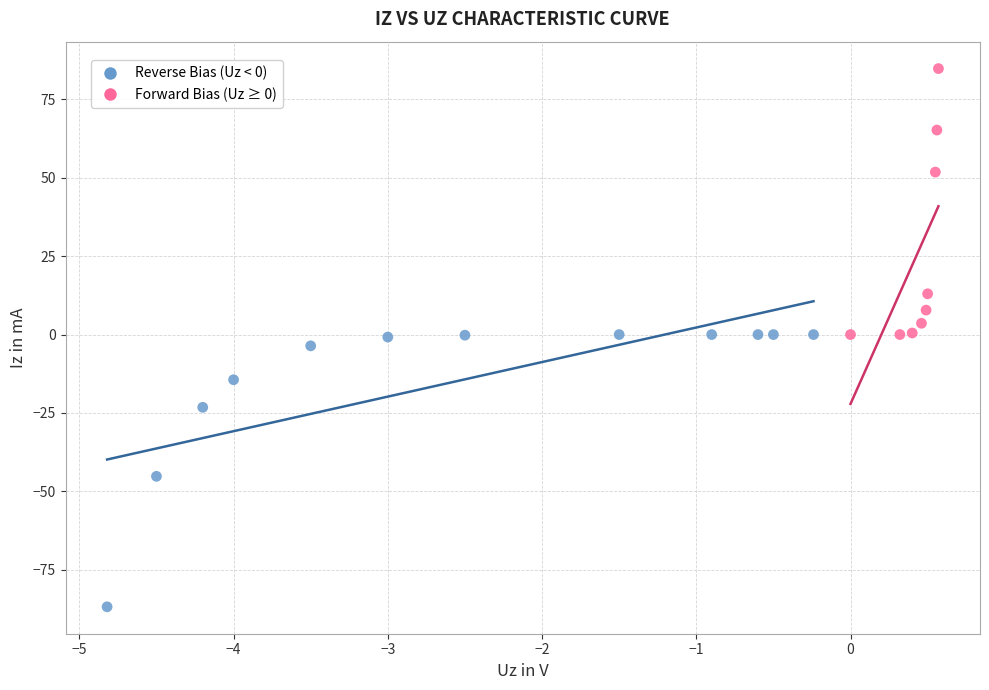

Which series contains the highest Y value?

Forward Bias (Uz ≥ 0)